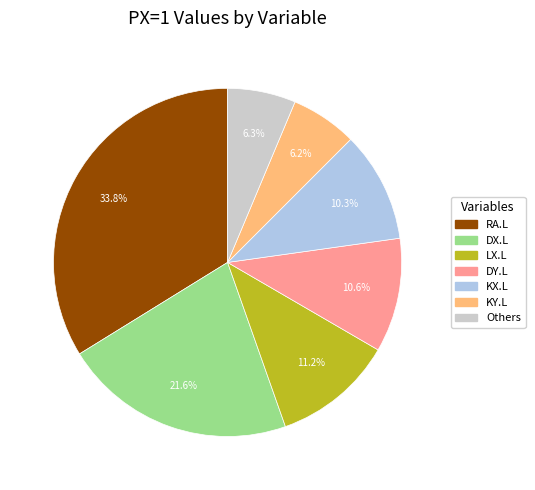

Is there a majority slice in this chart?

No